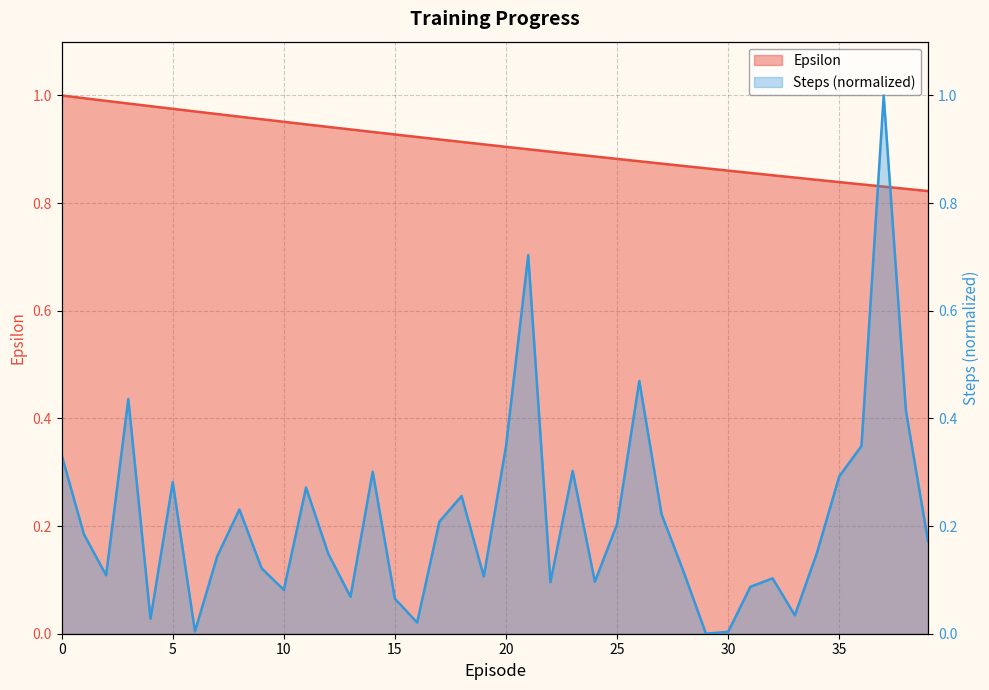

Where is the first local minimum for Steps?

2